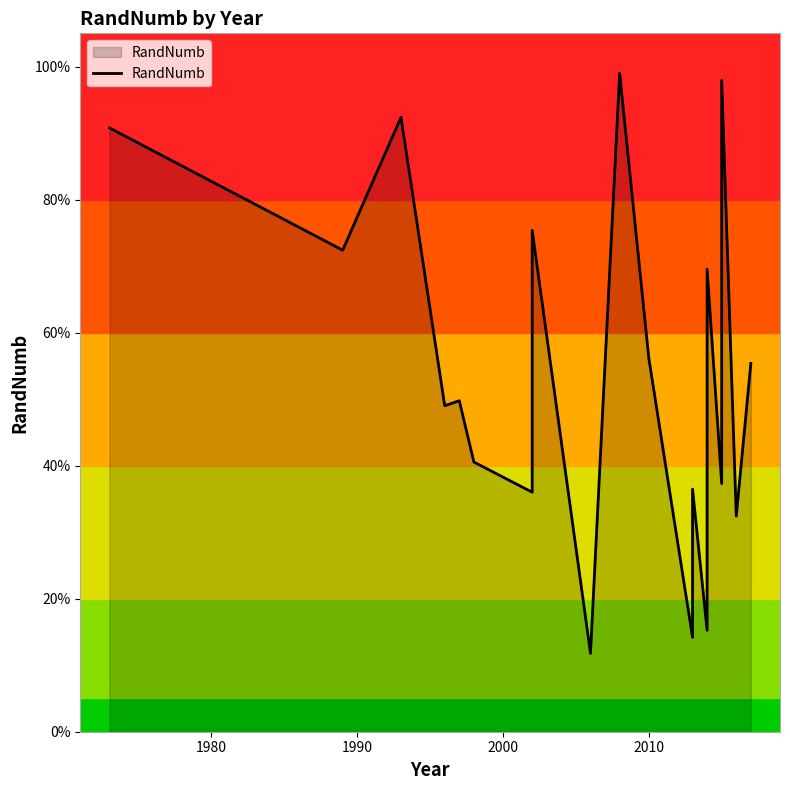

What is the difference between the second highest and second lowest values?

0.8